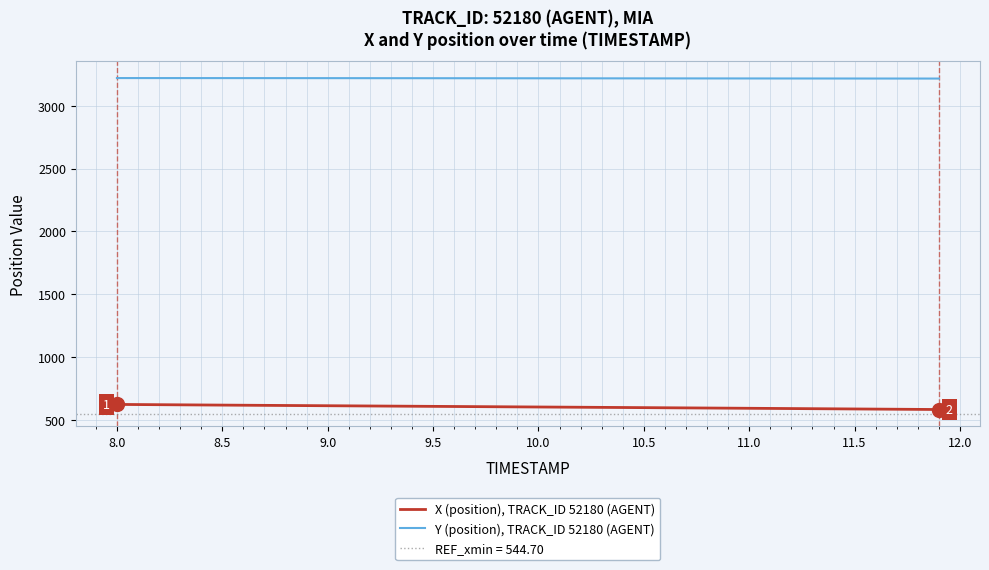

True or false: X (position), TRACK_ID 52180 (AGENT) and Y (position), TRACK_ID 52180 (AGENT) intersect in this chart.

False